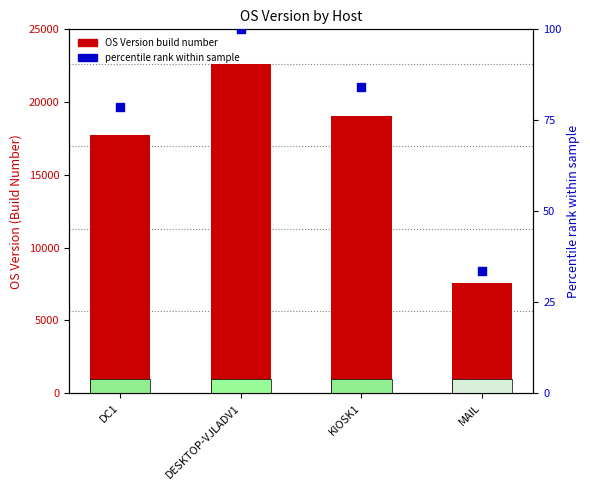

Which series has the largest total across all categories?

OS Version (Build)